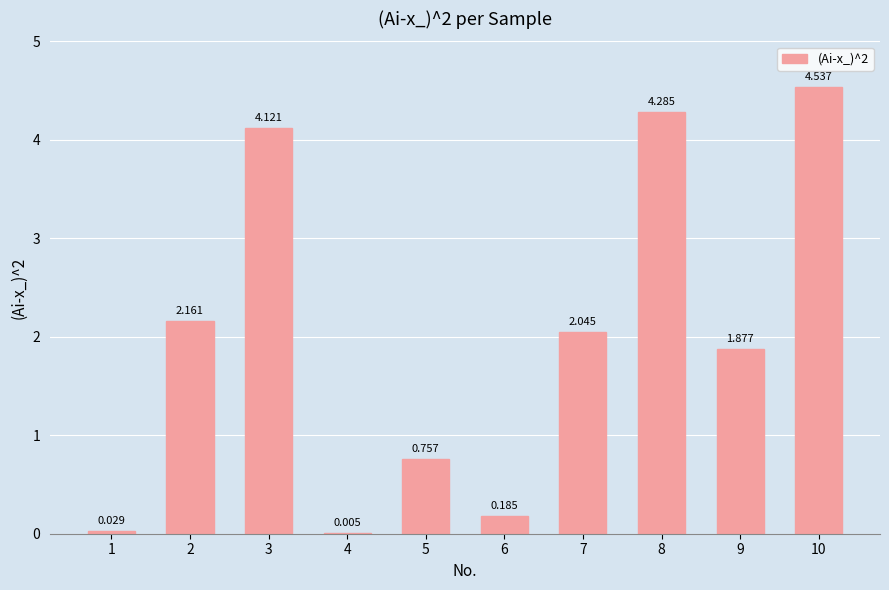

Count the number of data series in this chart.

1